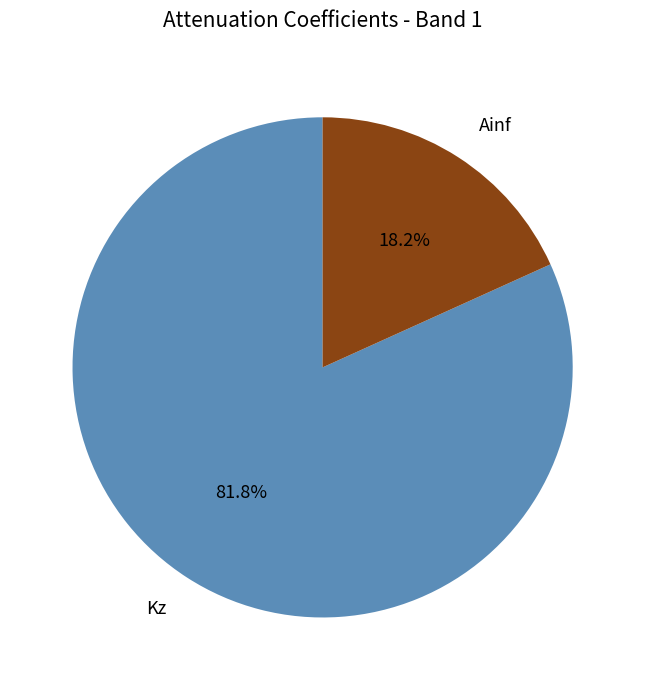

To the nearest percent, what is the difference between the largest and smallest slice percentages?

64%